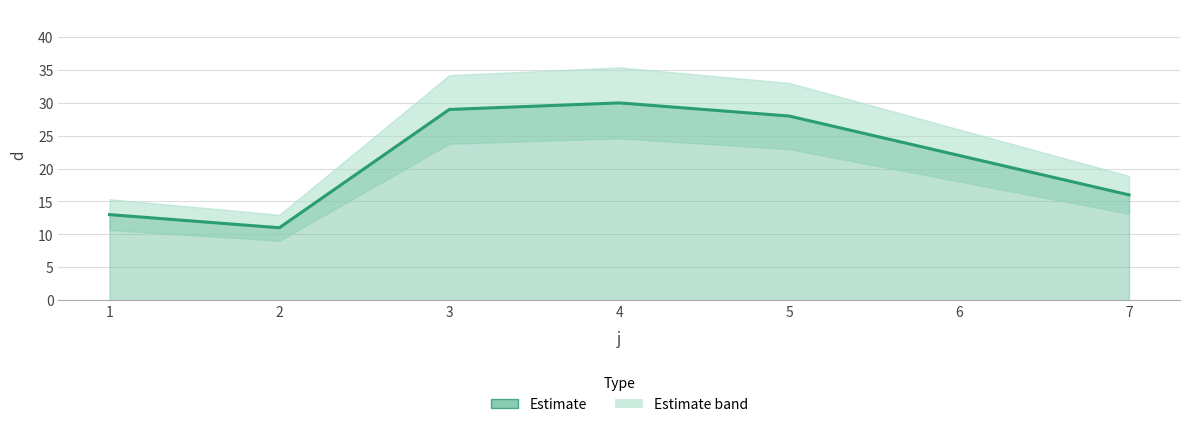

True or false: the data shows 6 at 7.

False